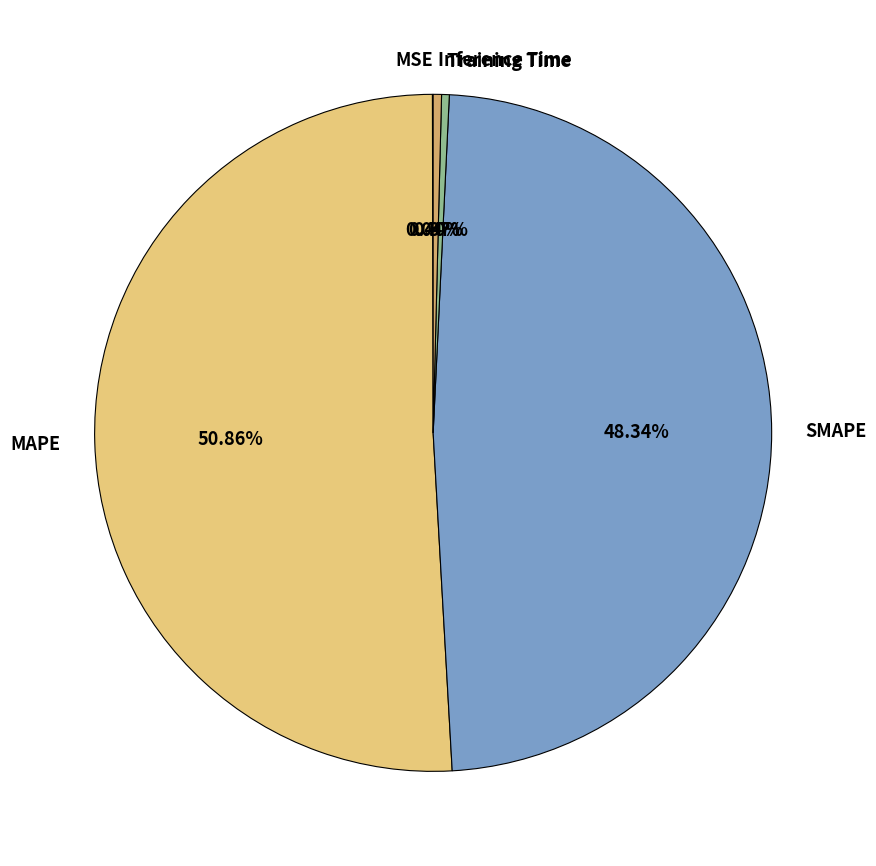

Combined, do MAPE and Training Time account for over 50%?

Yes